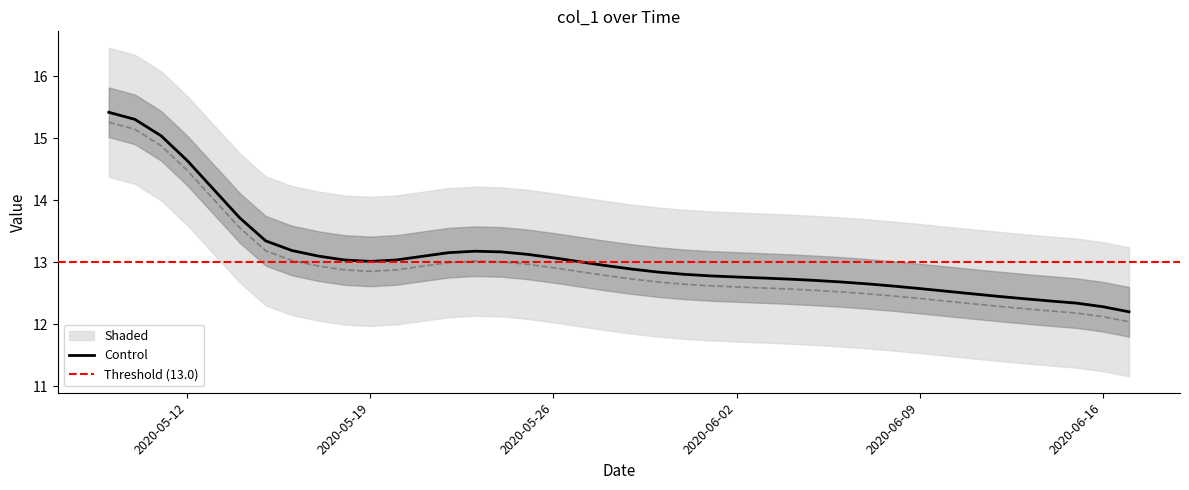

What is the minimum value shown in the chart?

12.2